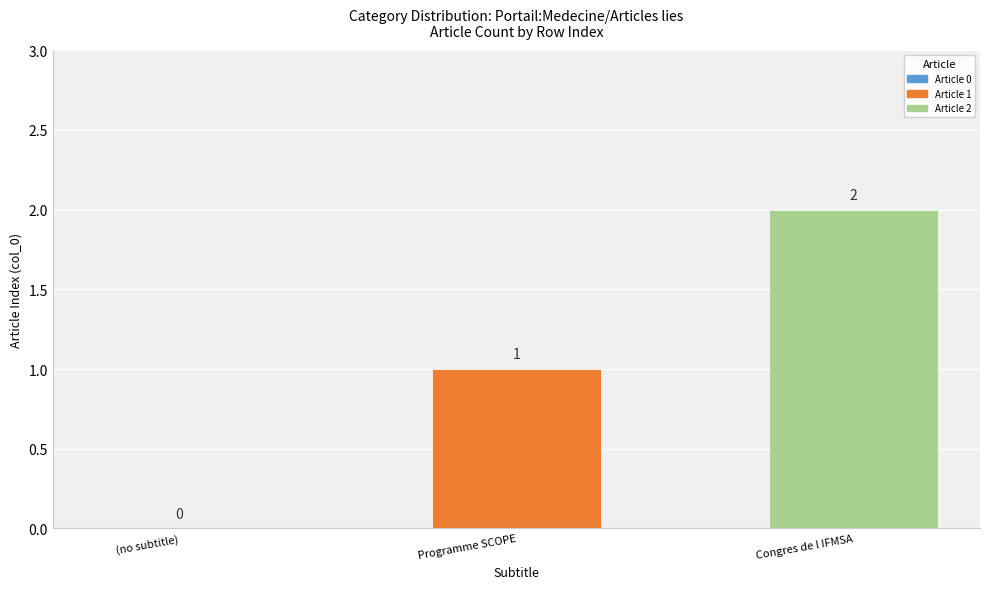

Reading left to right, transcribe all the data shown in this chart.

(no subtitle)=0	Programme SCOPE=1	Congres de l IFMSA=2